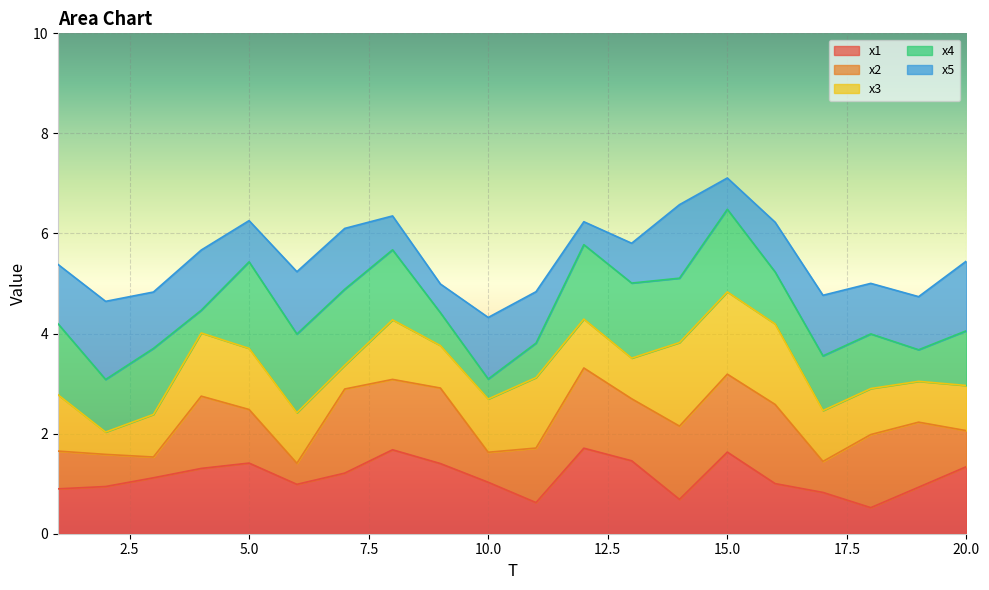

At which category is the sum across all series the highest?

15.0